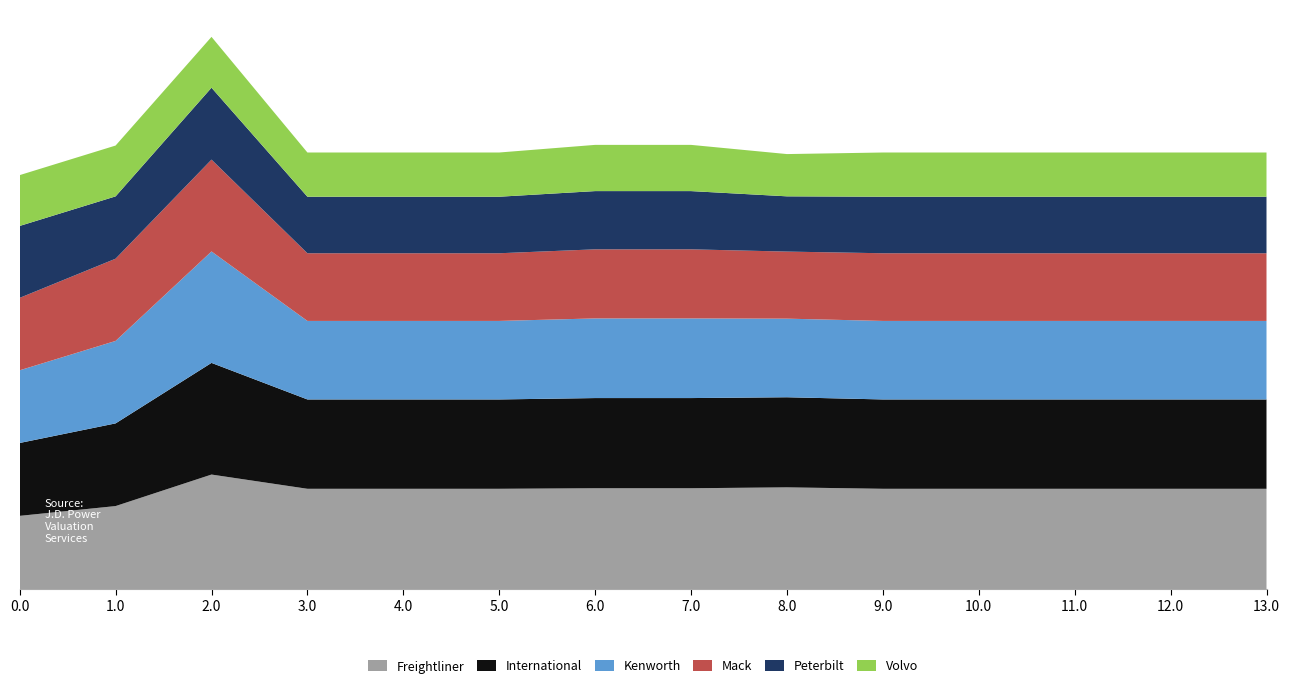

Reading left to right, what are all the values shown in this chart?

Freightliner: 0.0=1499.0	1.0=1699.1	2.0=2342.9	3.0=2052.0	4.0=2052.0	5.0=2052.0	6.0=2063.1	7.0=2063.1	8.0=2081.3	9.0=2052.0	10.0=2052.0	11.0=2052.0	12.0=2052.0	13.0=2052.0
International: 0.0=1488.8	1.0=1688.8	2.0=2280.8	3.0=1825.0	4.0=1825.0	5.0=1825.0	6.0=1842.0	7.0=1842.0	8.0=1840.4	9.0=1825.0	10.0=1825.0	11.0=1825.0	12.0=1825.0	13.0=1825.0
Kenworth: 0.0=1484.5	1.0=1684.5	2.0=2276.5	3.0=1603.9	4.0=1603.9	5.0=1603.9	6.0=1626.9	7.0=1626.9	8.0=1605.5	9.0=1603.9	10.0=1603.9	11.0=1603.9	12.0=1603.9	13.0=1603.9
Mack: 0.0=1479.6	1.0=1679.7	2.0=1875.6	3.0=1382.2	4.0=1382.2	5.0=1382.2	6.0=1411.1	7.0=1411.1	8.0=1369.9	9.0=1382.2	10.0=1382.2	11.0=1382.2	12.0=1382.2	13.0=1382.2
Peterbilt: 0.0=1468.9	1.0=1272.9	2.0=1468.9	3.0=1154.7	4.0=1154.7	5.0=1154.7	6.0=1189.5	7.0=1189.5	8.0=1128.5	9.0=1154.7	10.0=1154.7	11.0=1154.7	12.0=1154.7	13.0=1154.7
Volvo: 0.0=1038.2	1.0=1038.2	2.0=1038.2	3.0=903.2	4.0=903.2	5.0=903.2	6.0=944.0	7.0=944.0	8.0=863.2	9.0=903.2	10.0=903.2	11.0=903.2	12.0=903.2	13.0=903.2